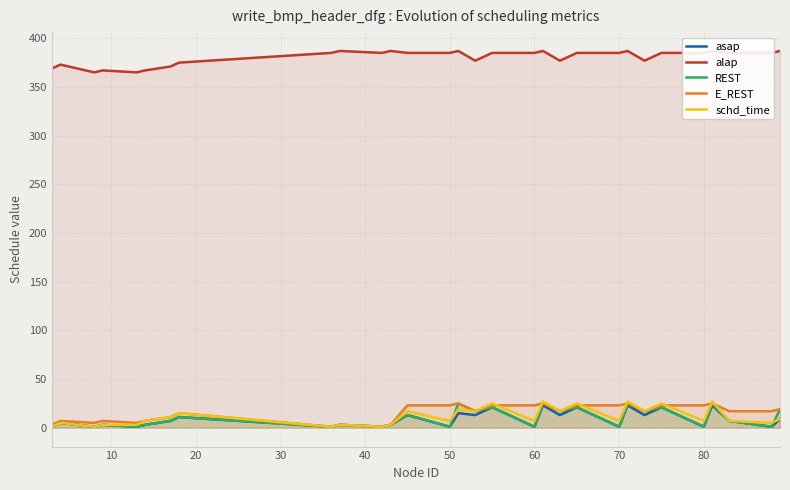

What is the lowest value of the alap series?

365